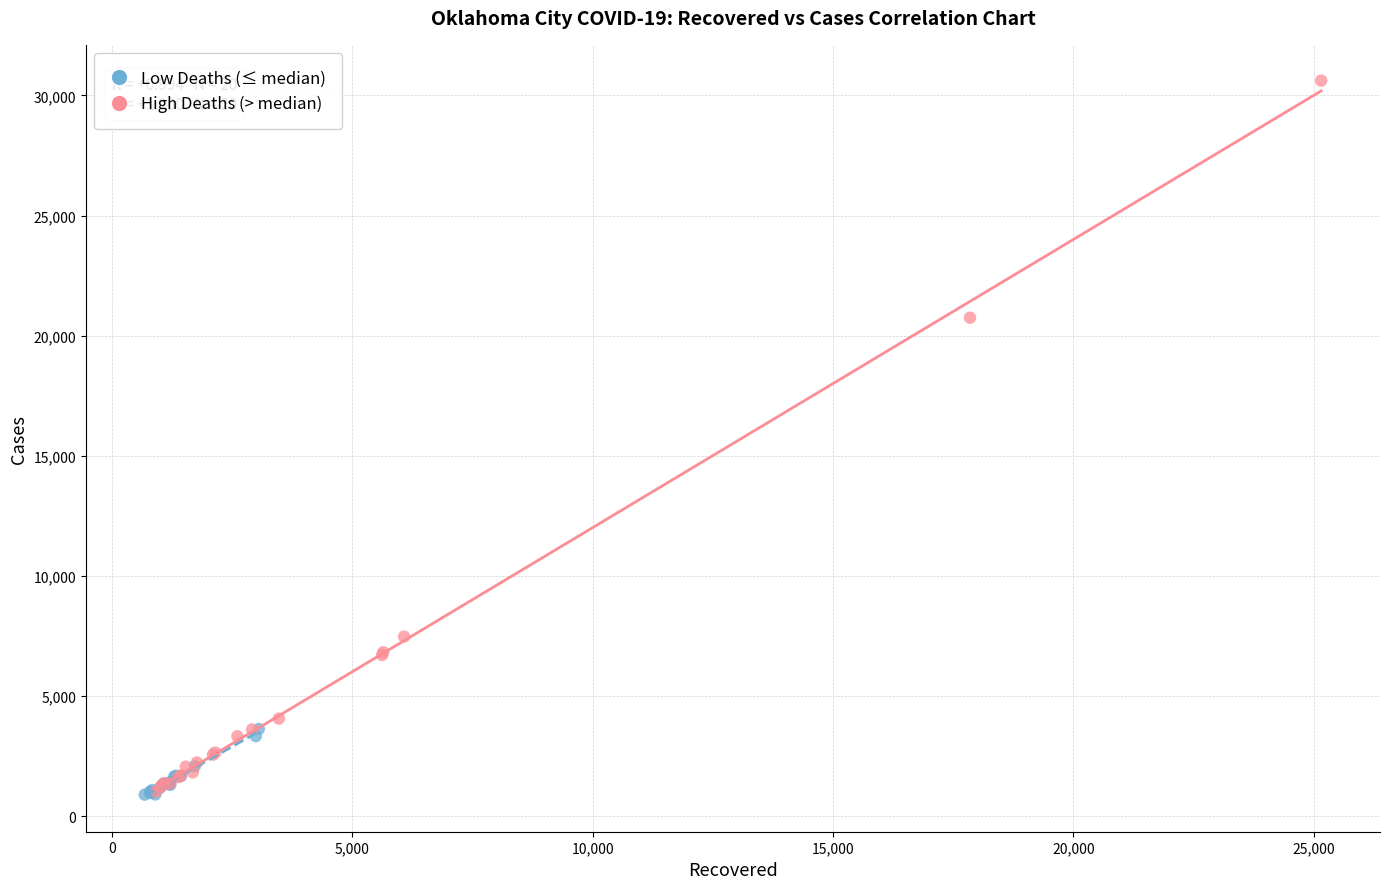

Which series has the widest spread of Y values?

High Deaths (> median)